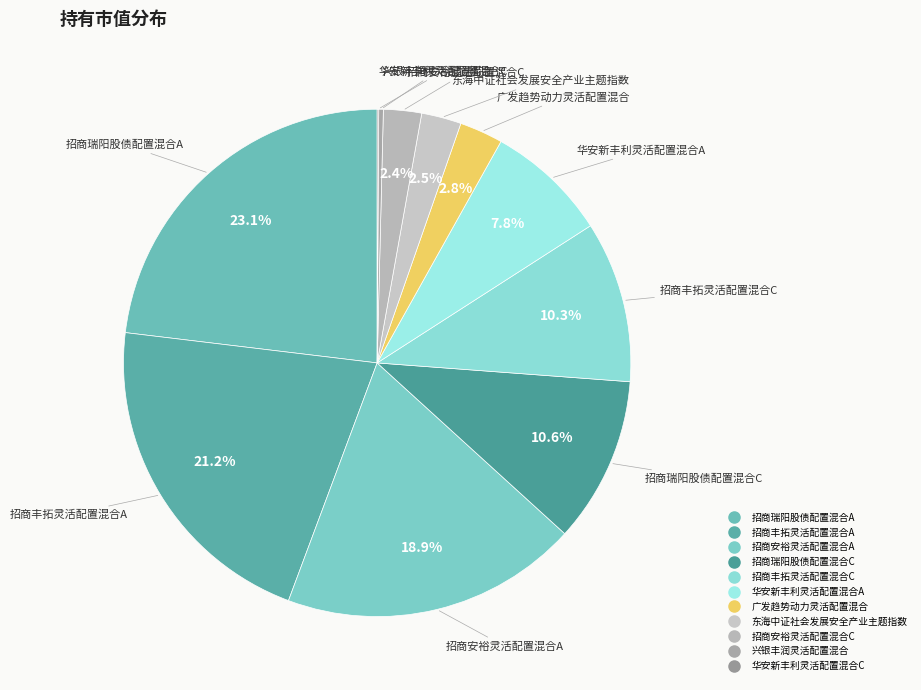

Which category has the biggest portion of the pie?

招商瑞阳股债配置混合A